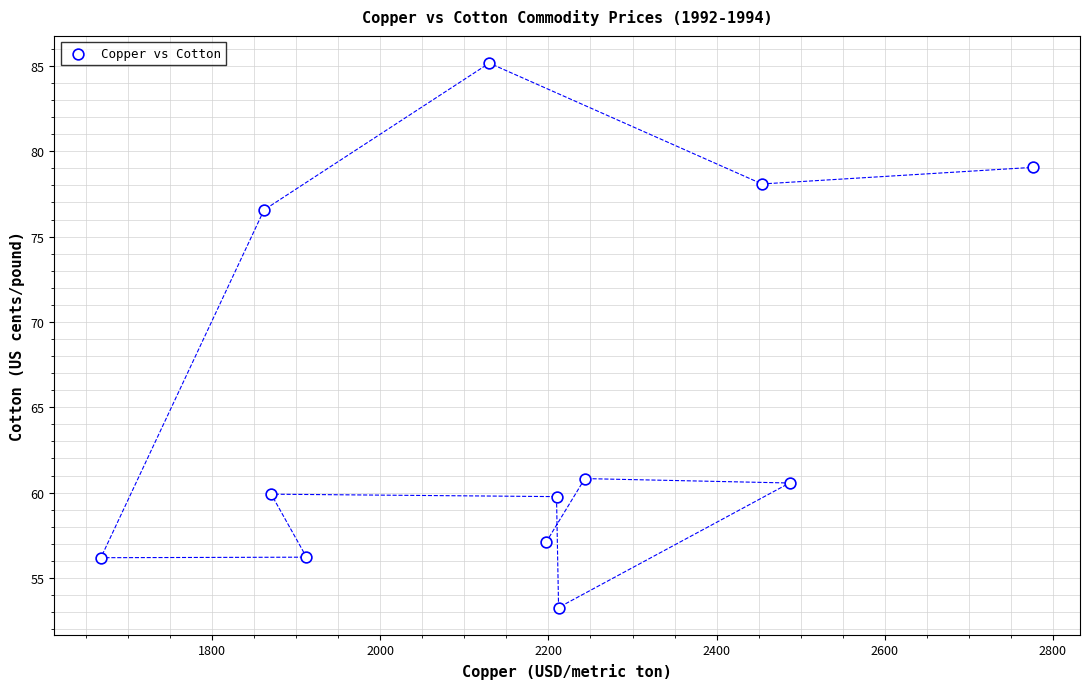

What Y value in the scatter plot is closest to 69?

76.6